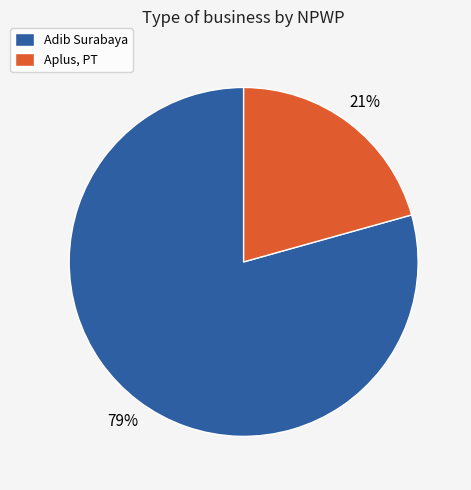

How many segments does this pie chart have?

2